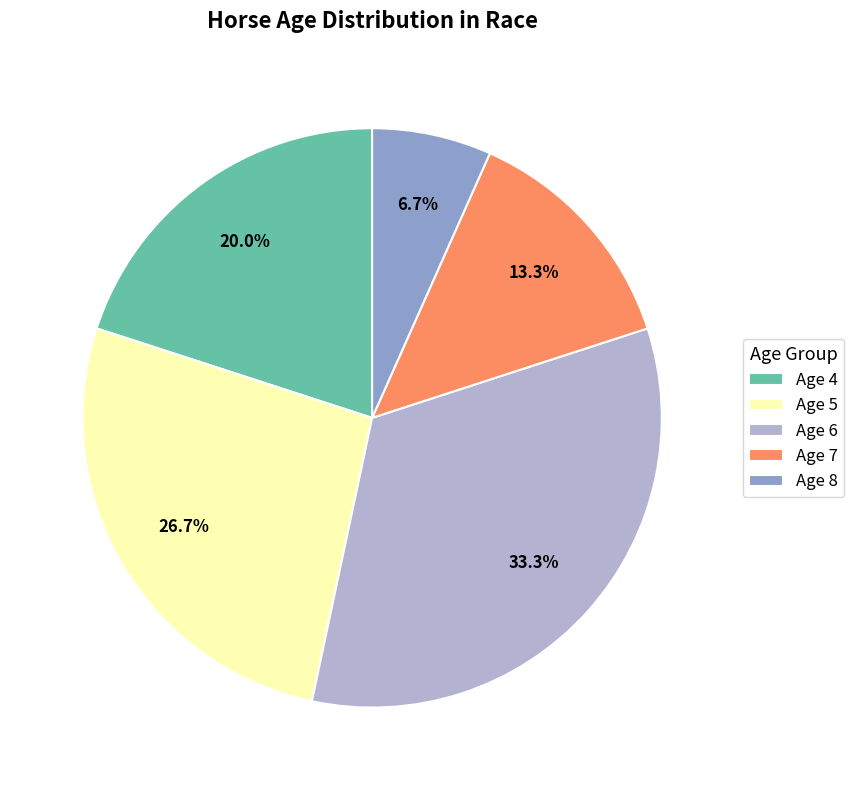

Count the number of slices in the pie.

5